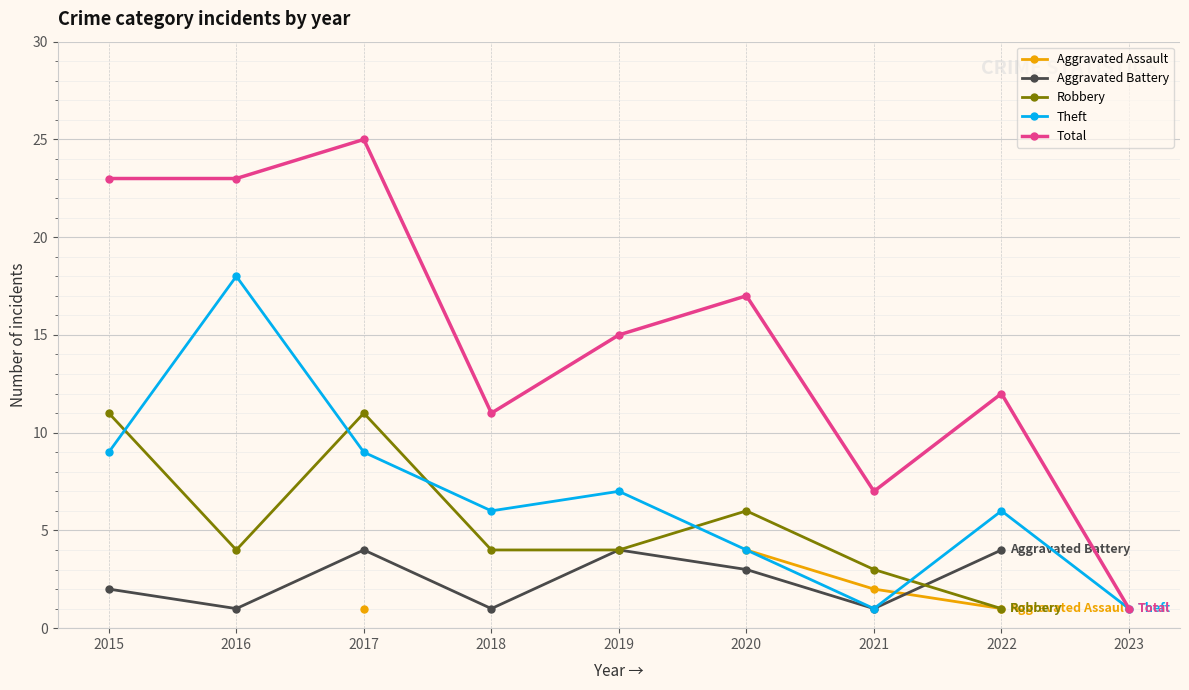

What is the greatest value displayed?

25.0